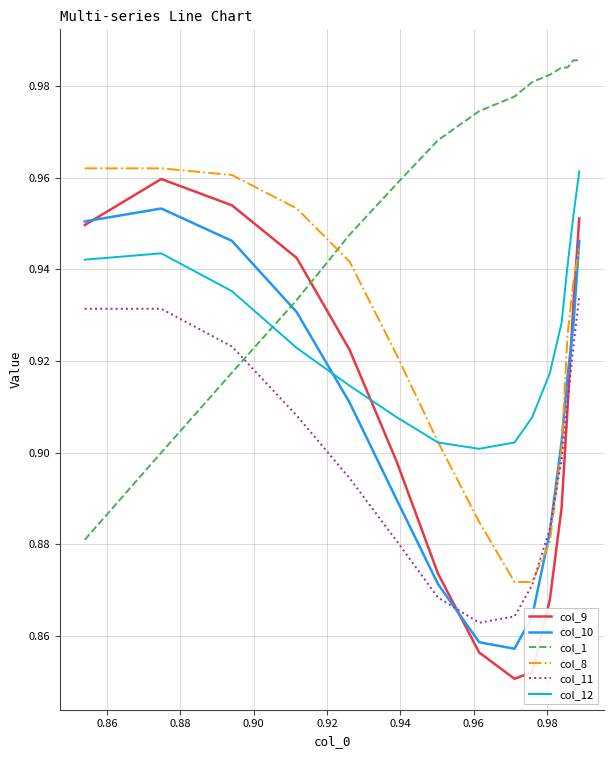

Which series has the largest total across all categories?

col_1